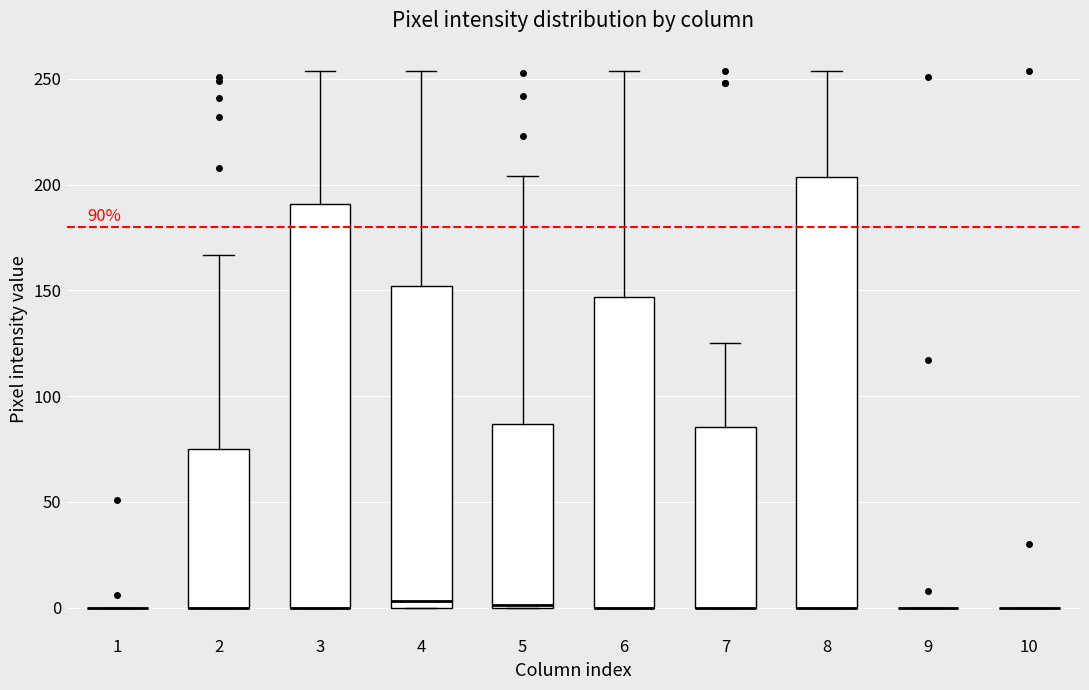

Comparing the boxes themselves (not the whiskers), which one is the tallest?

8